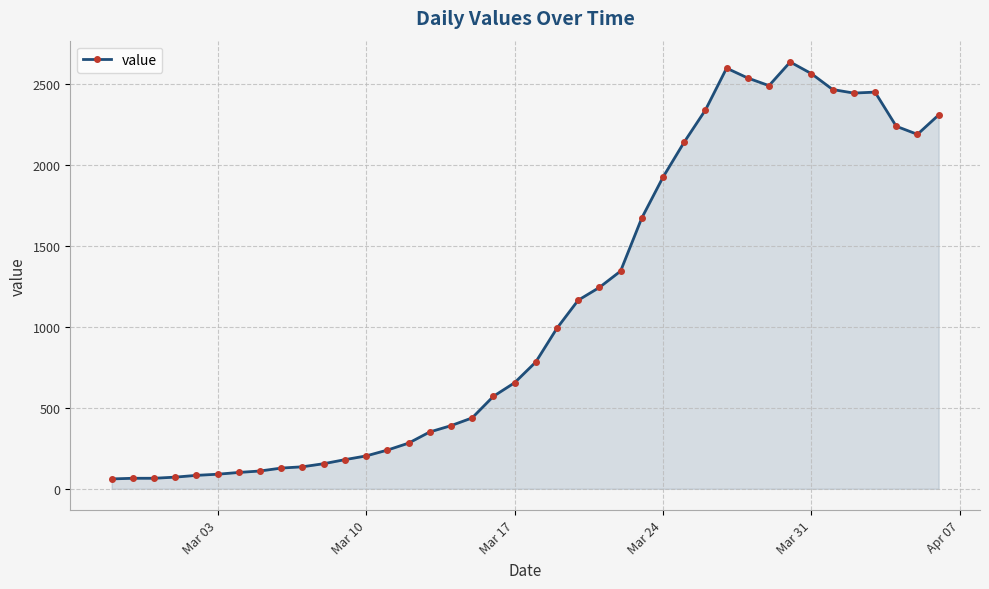

True or false: the data has more than 2 interior local peaks.

True